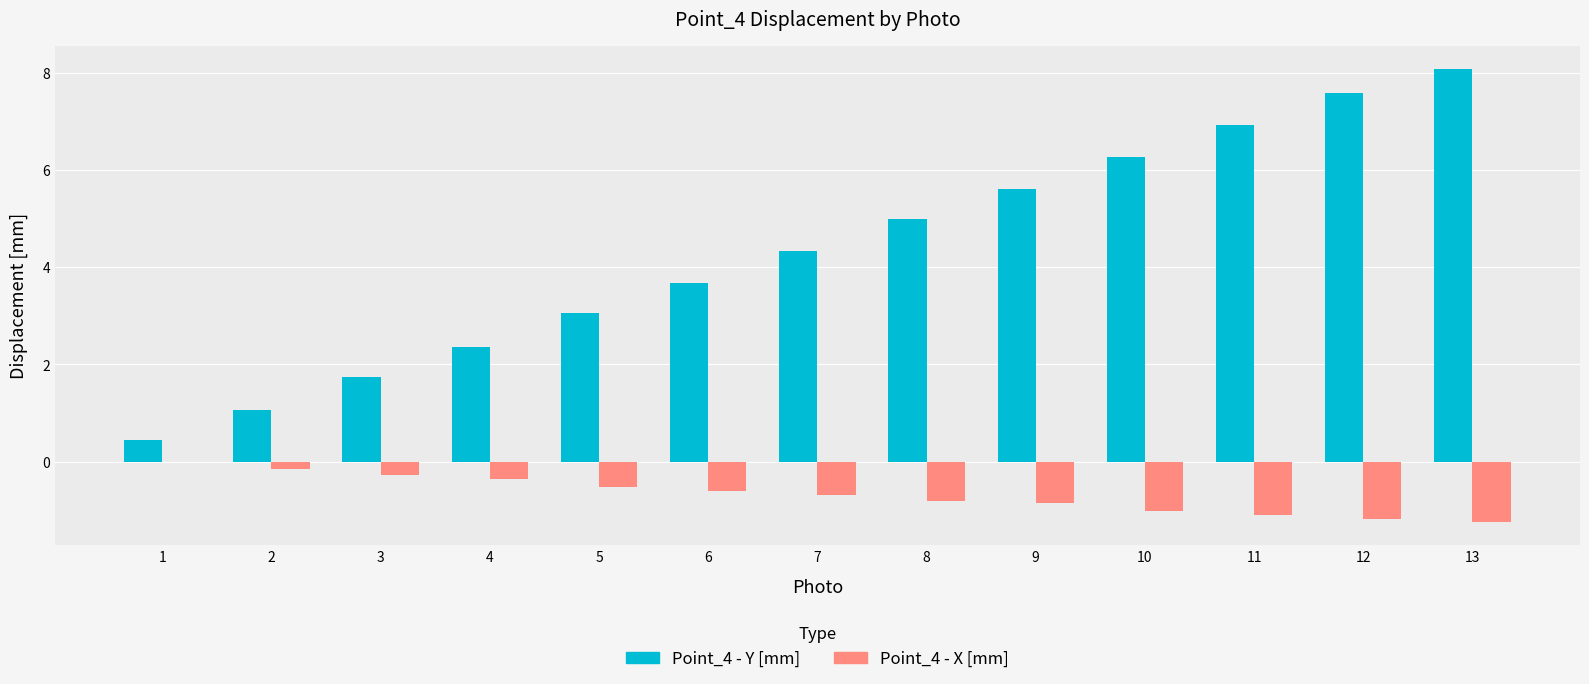

What is the sum of all Point_4 - X [mm] values?

-8.8